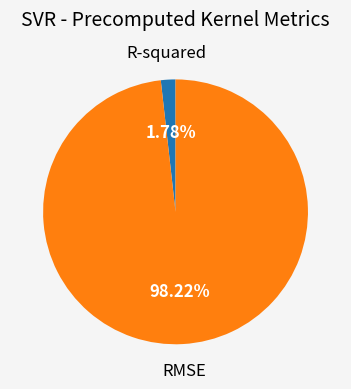

The R-squared slice represents 13% of the pie. True or false?

False